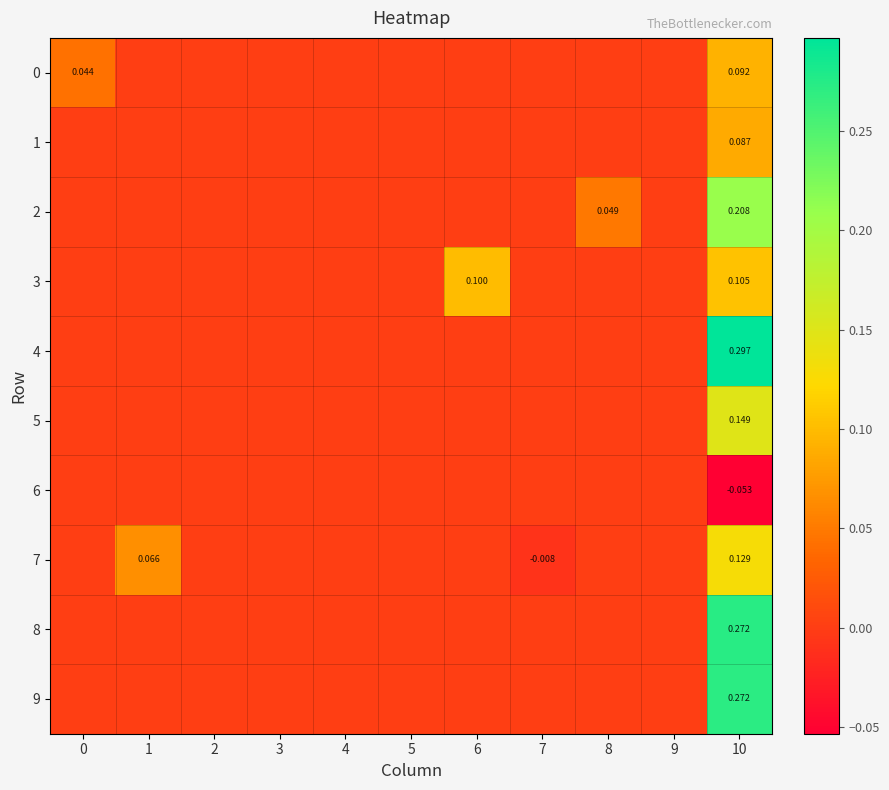

What is the difference between the maximum and minimum values in the 7 series?

0.1